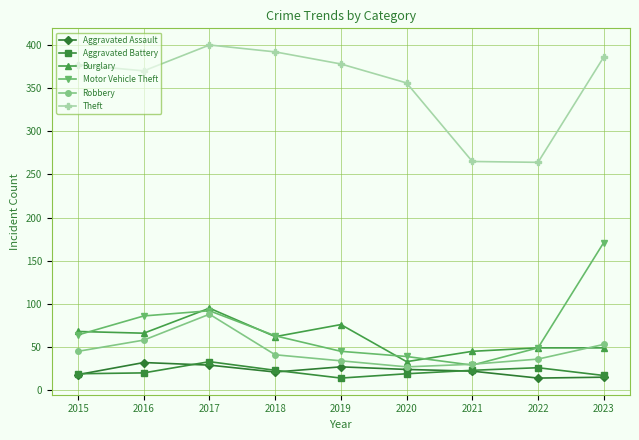

How many data points does each series have?

9